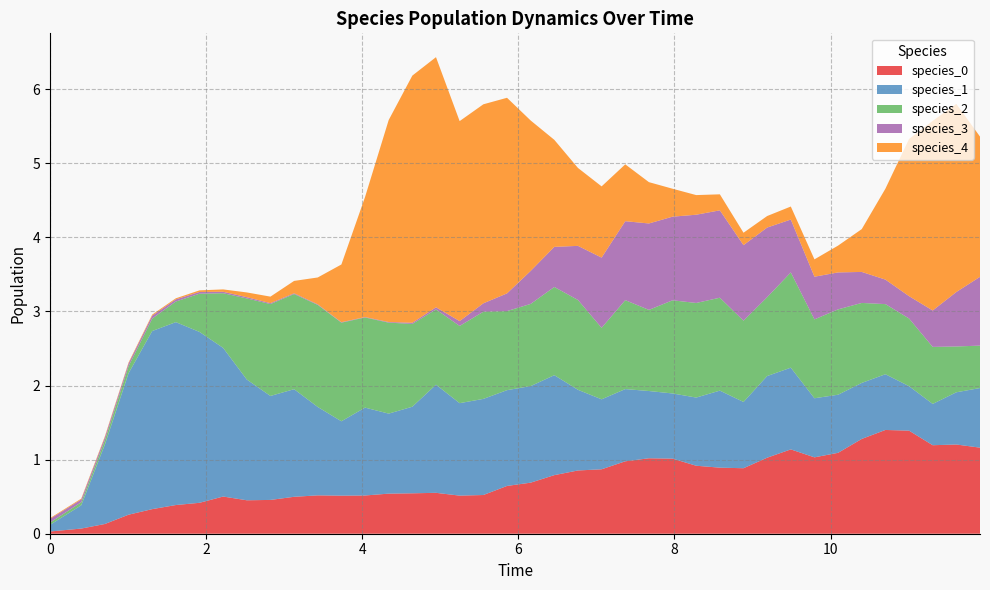

Reading left to right, transcribe all the data shown in this chart.

species_0: 0.0	0.1	0.1	0.3	0.3	0.4	0.4	0.5	0.5	0.5	0.5	0.5	0.5	0.5	0.5	0.5	0.6	0.5	0.5	0.6	0.7	0.8	0.9	0.9	1.0	1.0	1.0	0.9	0.9	0.9	1.0	1.1	1.0	1.1	1.3	1.4	1.4	1.2	1.2	1.2
species_1: 0.1	0.3	1.1	1.9	2.4	2.5	2.3	2.0	1.6	1.4	1.5	1.2	1.0	1.2	1.1	1.2	1.5	1.2	1.3	1.3	1.3	1.3	1.1	0.9	1.0	0.9	0.9	0.9	1.0	0.9	1.1	1.1	0.8	0.8	0.8	0.8	0.6	0.6	0.7	0.8
species_2: 0.0	0.0	0.1	0.1	0.2	0.3	0.5	0.7	1.1	1.2	1.3	1.4	1.3	1.2	1.2	1.1	1.0	1.0	1.2	1.1	1.1	1.2	1.2	1.0	1.2	1.1	1.3	1.3	1.3	1.1	1.1	1.3	1.1	1.2	1.1	0.9	0.9	0.8	0.6	0.6
species_3: 0.1	0.0	0.0	0.0	0.0	0.0	0.0	0.0	0.0	0.0	0.0	0.0	0.0	0.0	0.0	0.0	0.0	0.1	0.1	0.2	0.4	0.5	0.7	0.9	1.1	1.2	1.1	1.2	1.2	1.0	0.9	0.7	0.6	0.5	0.4	0.3	0.3	0.5	0.7	0.9
species_4: 0.0	0.0	0.0	0.0	0.0	0.0	0.0	0.0	0.1	0.1	0.2	0.4	0.8	1.6	2.7	3.3	3.4	2.7	2.7	2.6	2.0	1.4	1.1	1.0	0.8	0.6	0.4	0.3	0.2	0.2	0.2	0.2	0.2	0.4	0.6	1.2	2.1	2.6	2.5	1.9